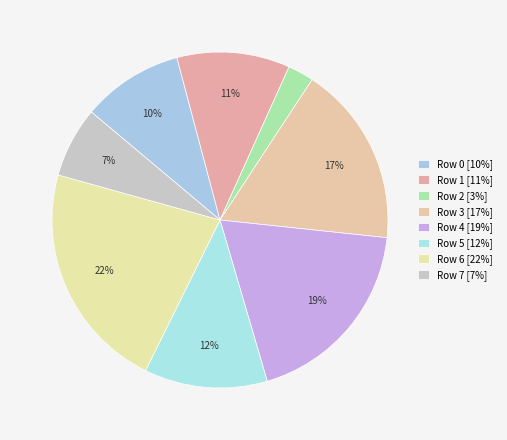

What is the largest slice in the pie chart?

Row 6 [22%]